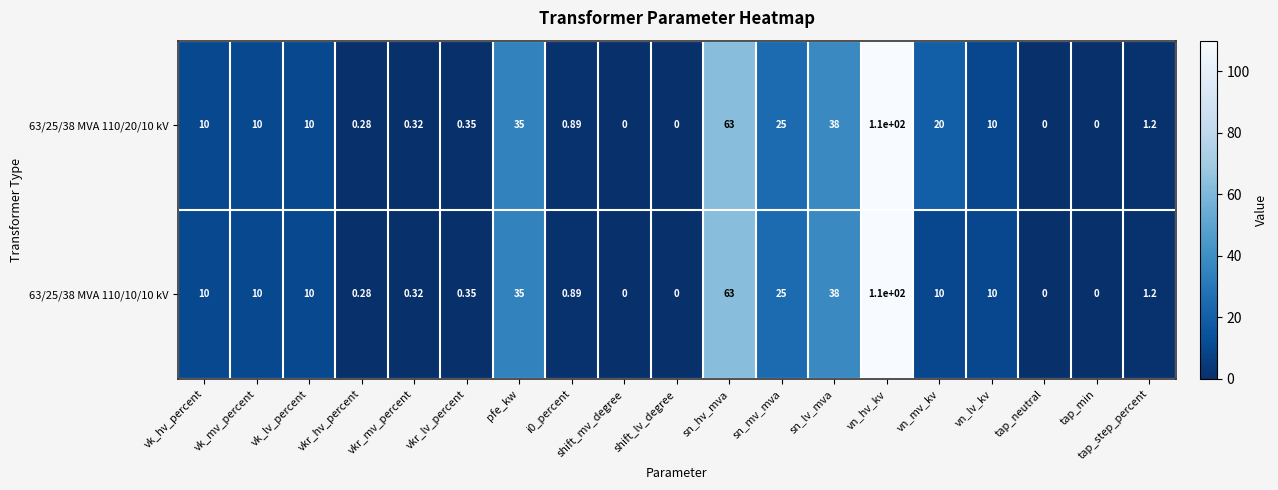

Where is 63/25/38 MVA 110/20/10 kV nearest to the value 55?

sn_hv_mva